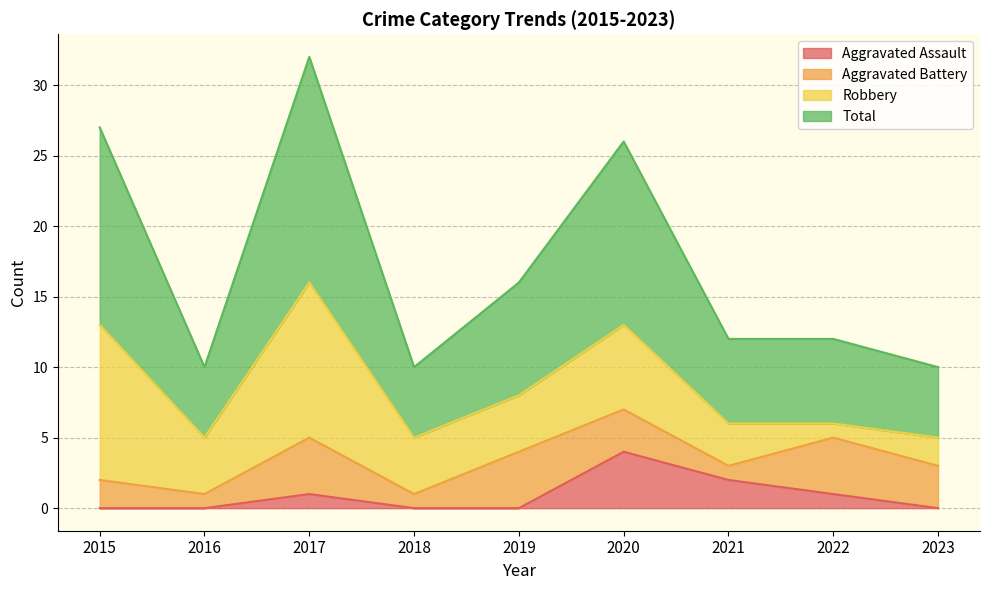

True or false: Aggravated Assault has more than 1 interior local peaks.

True